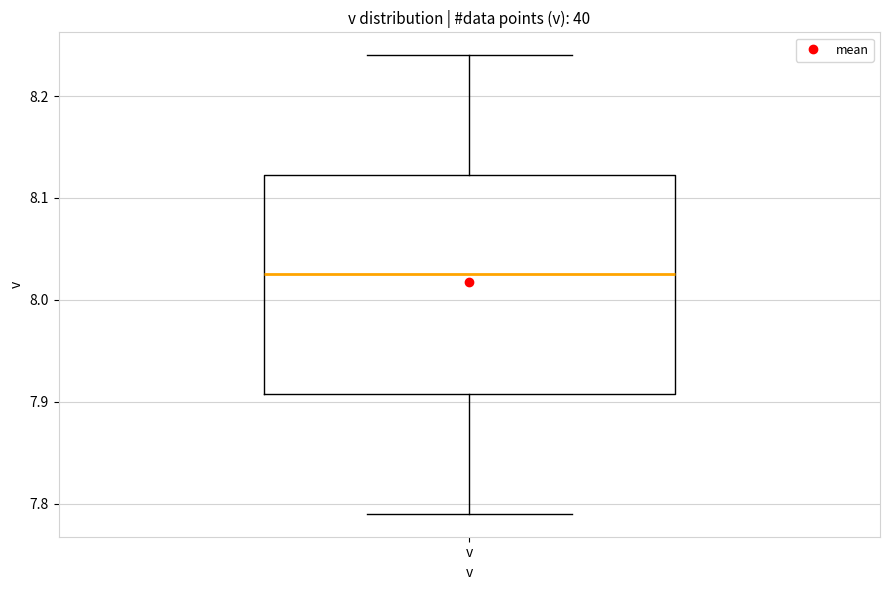

Read this box plot against the y-axis: the position of the median line, the range covered by the box, and the ends of both whiskers. The values are not printed on the chart, so give them approximately, as read against the axis.

median 8.03, box 7.91 to 8.12, whiskers 7.79 to 8.24